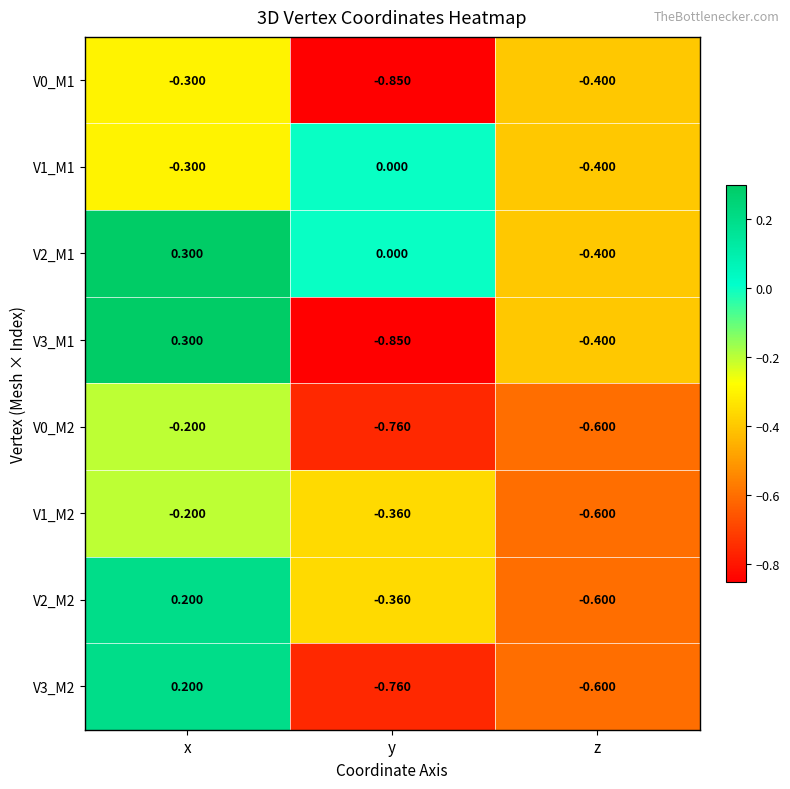

Count the number of categories in the chart.

3